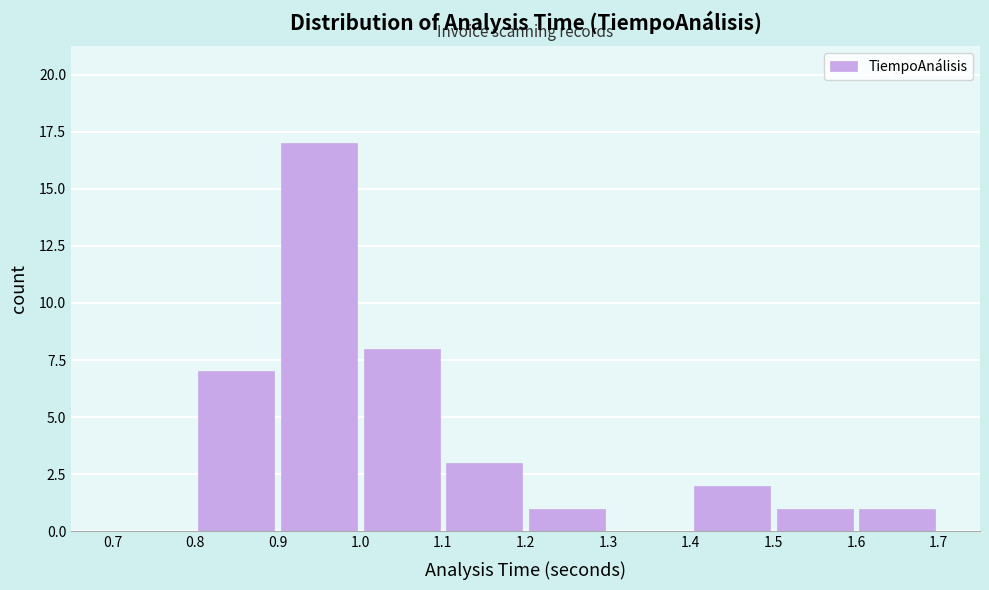

Reading left to right, transcribe this chart: for each bar, give the range it covers on the x-axis and its height. The values are not printed on the chart, so give them approximately, as read against the axis.

0.7 to 0.8: 0
0.8 to 0.9: 7
0.9 to 1.0: 17
1.0 to 1.1: 8
1.1 to 1.2: 3
1.2 to 1.3: 1
1.3 to 1.4: 0
1.4 to 1.5: 2
1.5 to 1.6: 1
1.6 to 1.7: 1